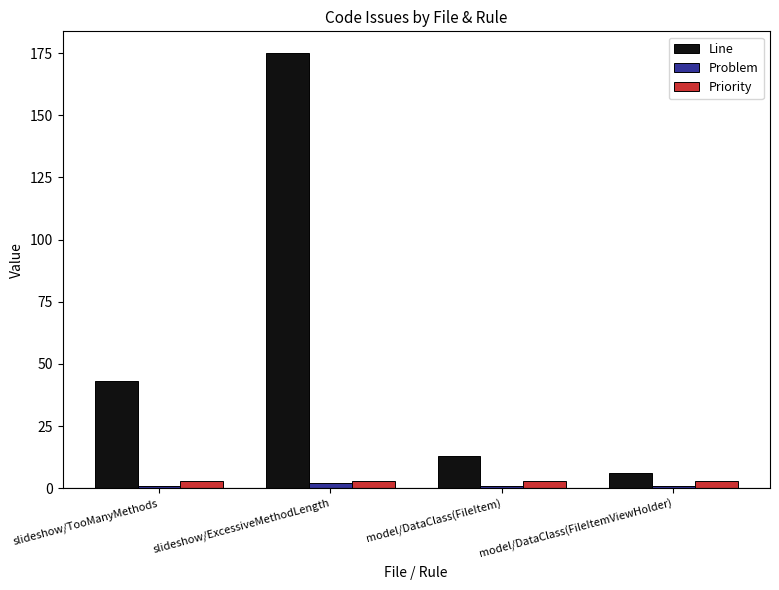

Which series has the widest spread of values?

Line